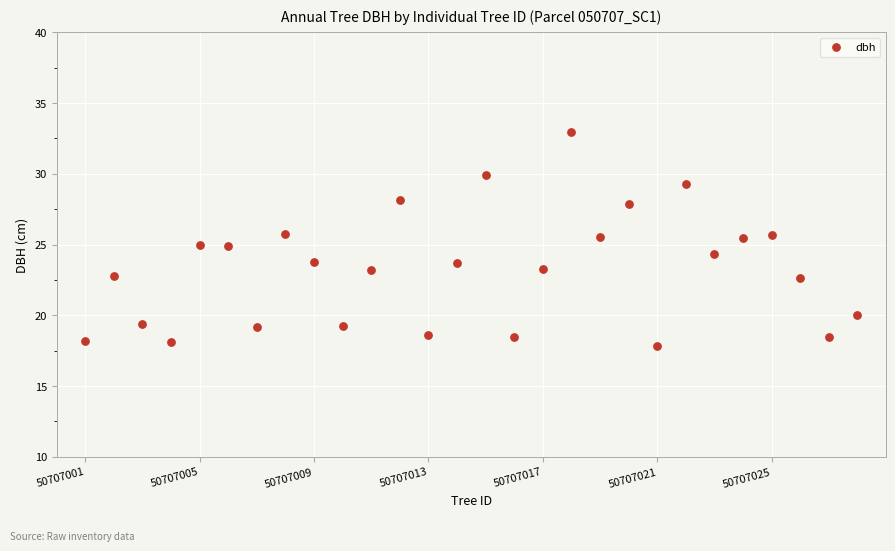

What is the range of Y values (max minus min)?

15.1